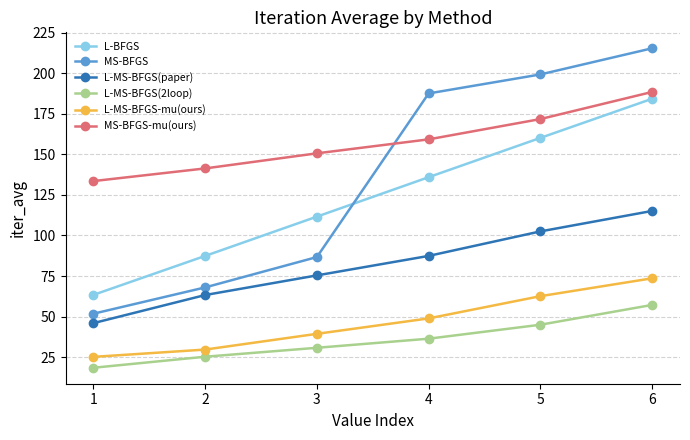

Does the chart display data point markers on the line(s)?

Yes